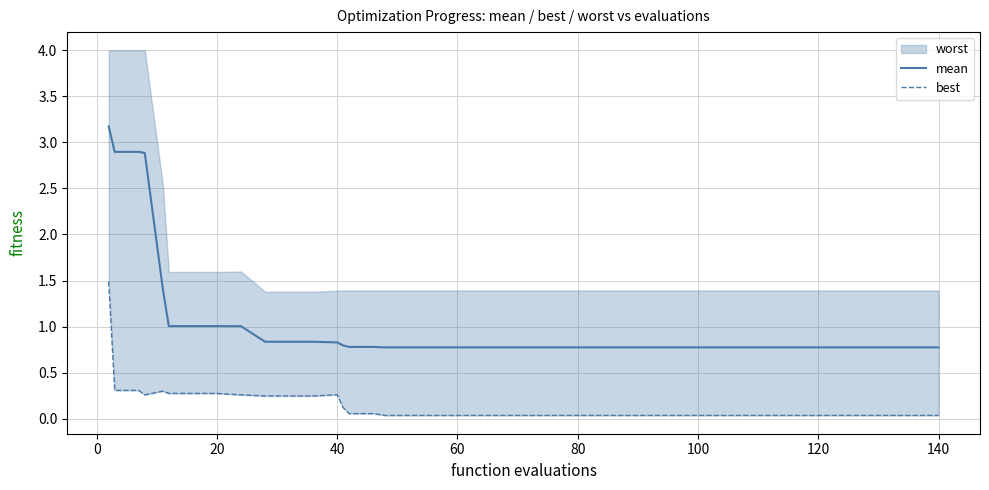

True or false: best and mean intersect in this chart.

False